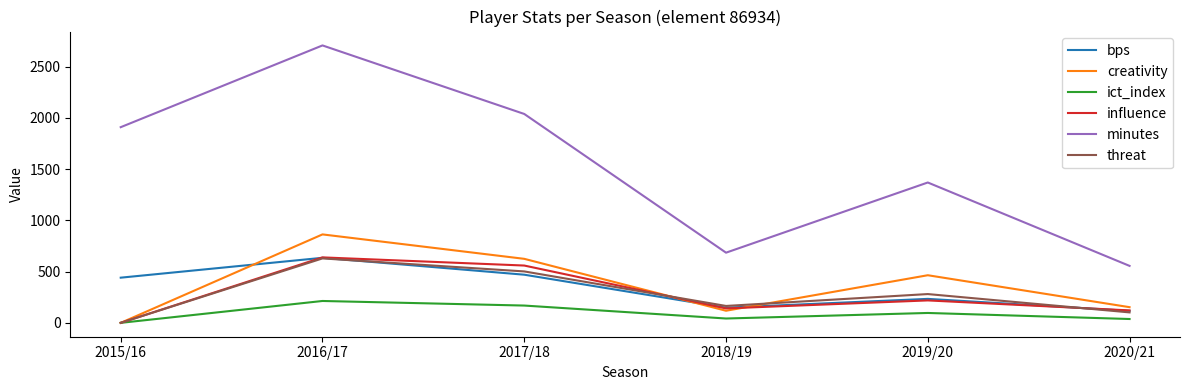

What is the difference between the second highest and second lowest values in the minutes series?

1354.0